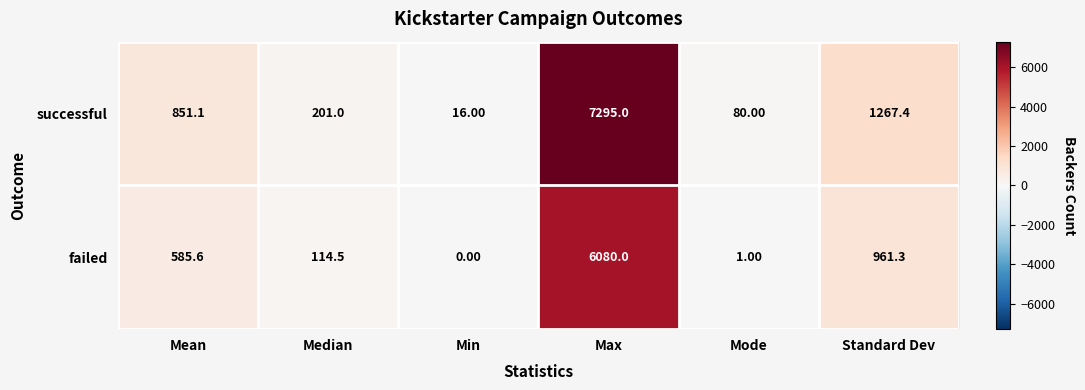

At which category is the sum across all series the highest?

Max